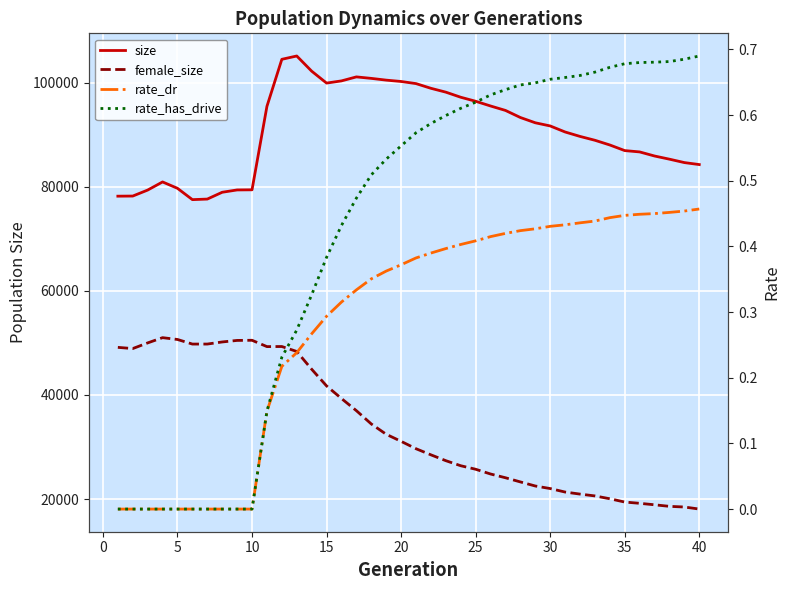

Is this an area chart (filled region under the line)?

No